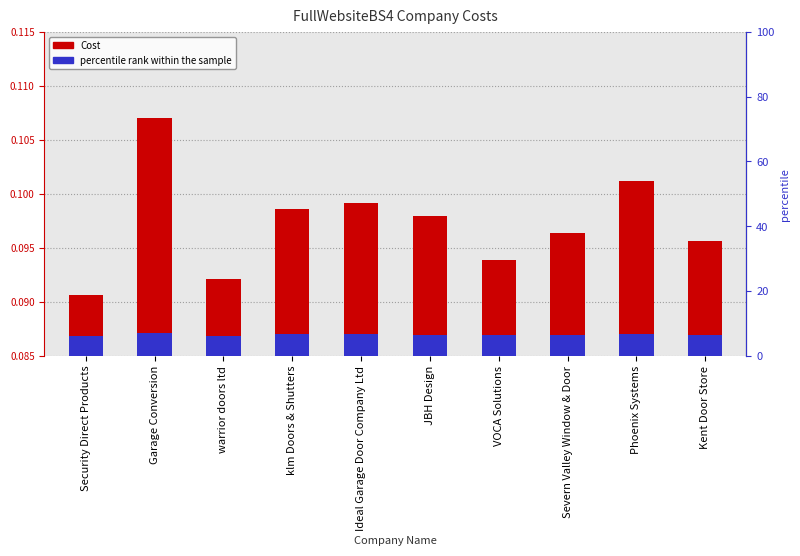

The value of Cost at warrior doors ltd is 0.2. True or false?

False